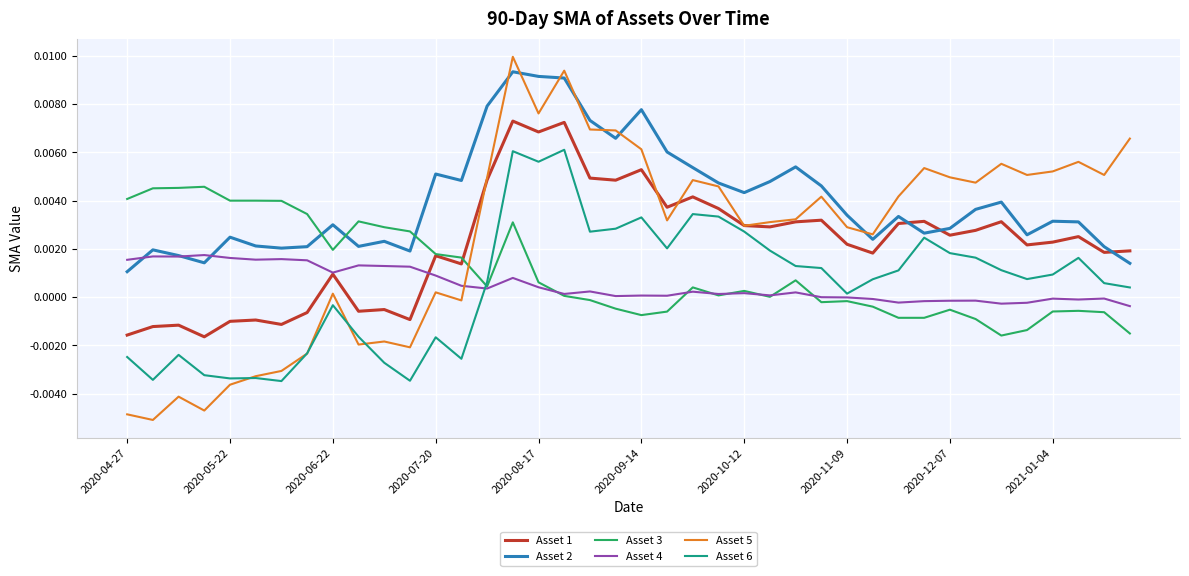

How many intersections are there between Asset 4 and Asset 5?

1